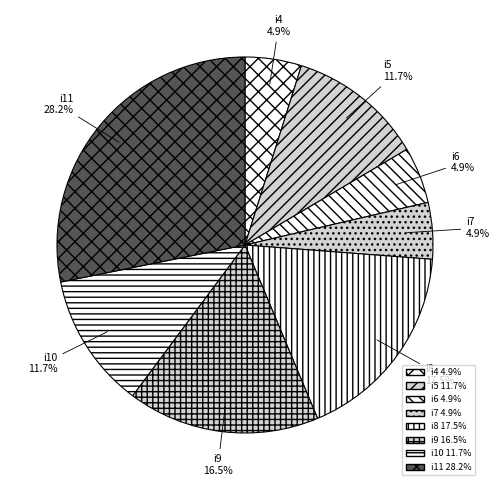

Combined, what portion of the pie is i11 and i6?

33.0%